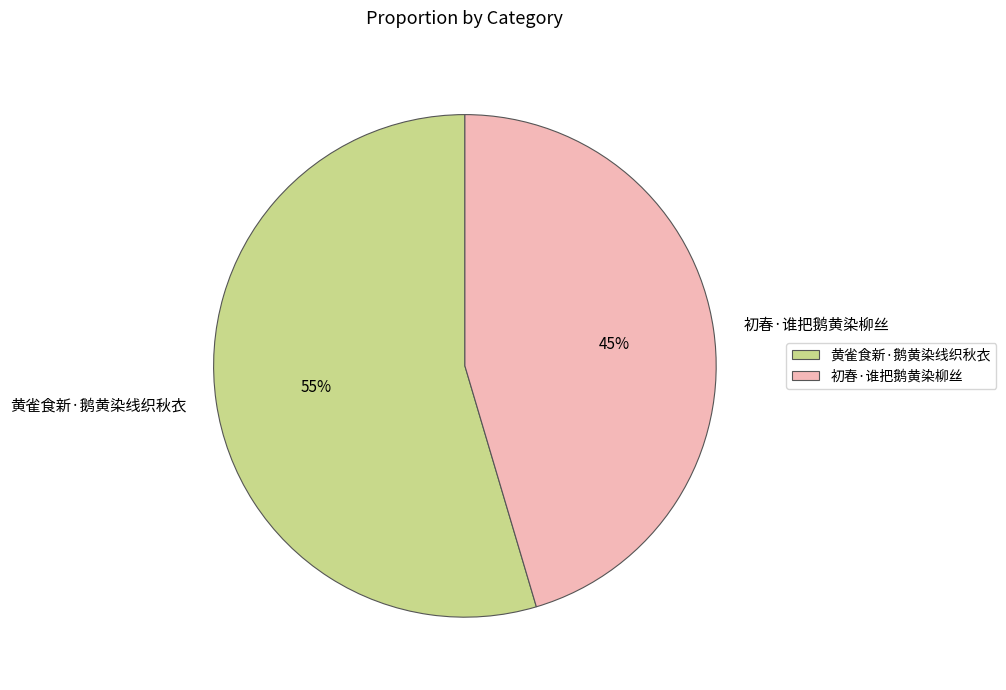

Which category has the smallest portion of the pie?

初春·谁把鹅黄染柳丝